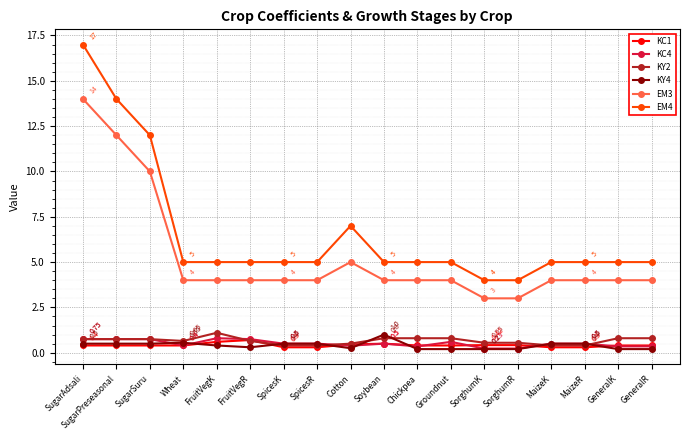

What is the difference between the maximum and minimum values in the KY2 series?

0.7